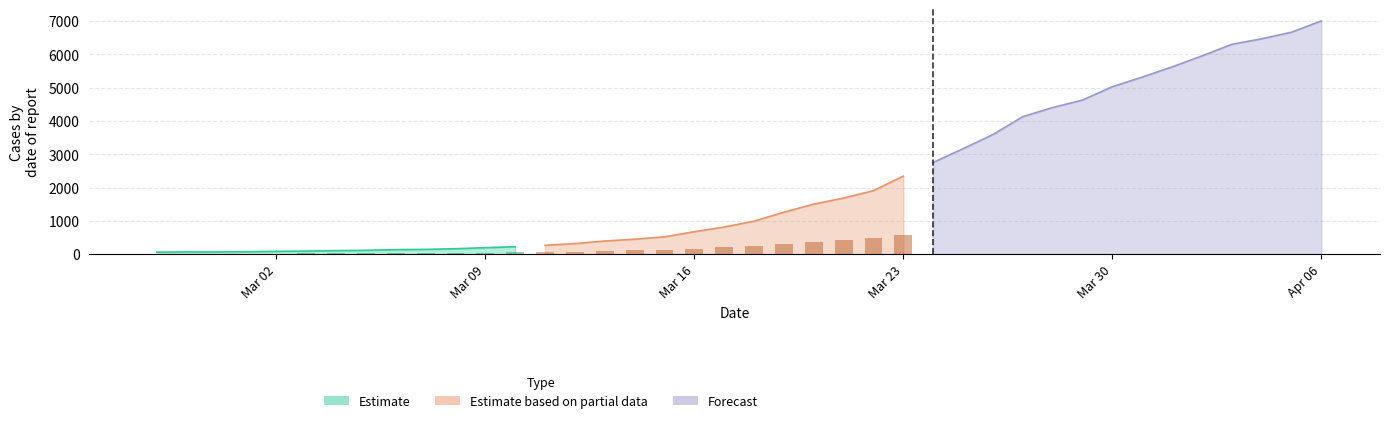

What is the sum of the values at 2020-03-05 and 2020-03-04?

227